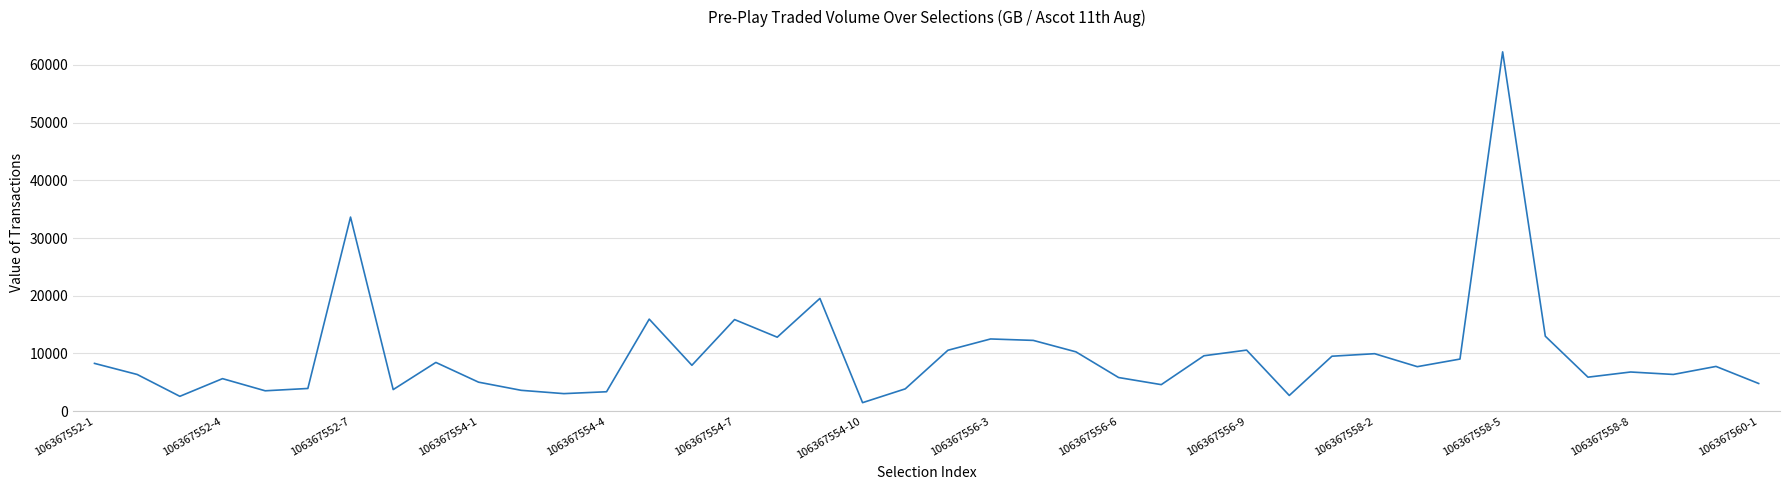

What is the maximum value shown in the chart?

62275.3